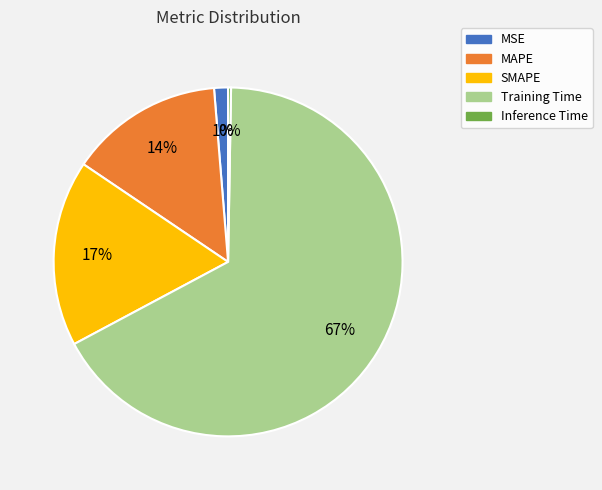

Between Training Time and SMAPE, which is larger?

Training Time